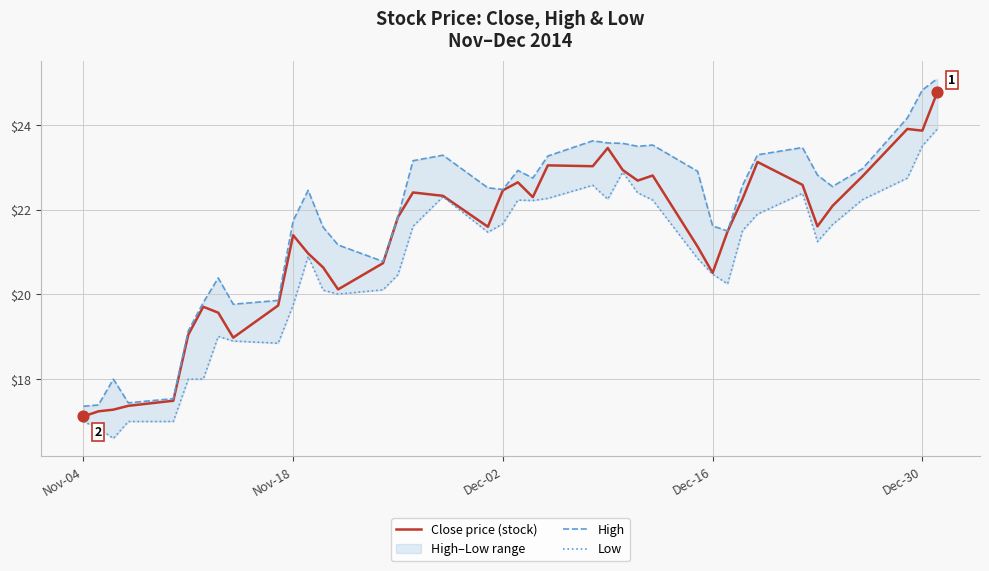

Which series has the widest spread of Y values?

High